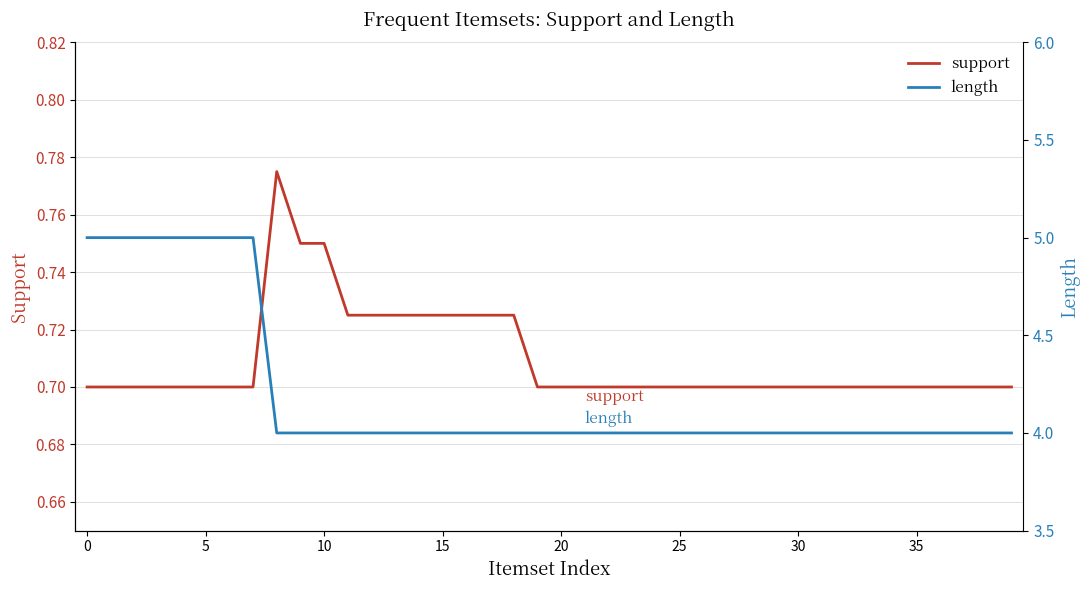

At how many categories does at least one series exceed 1?

40